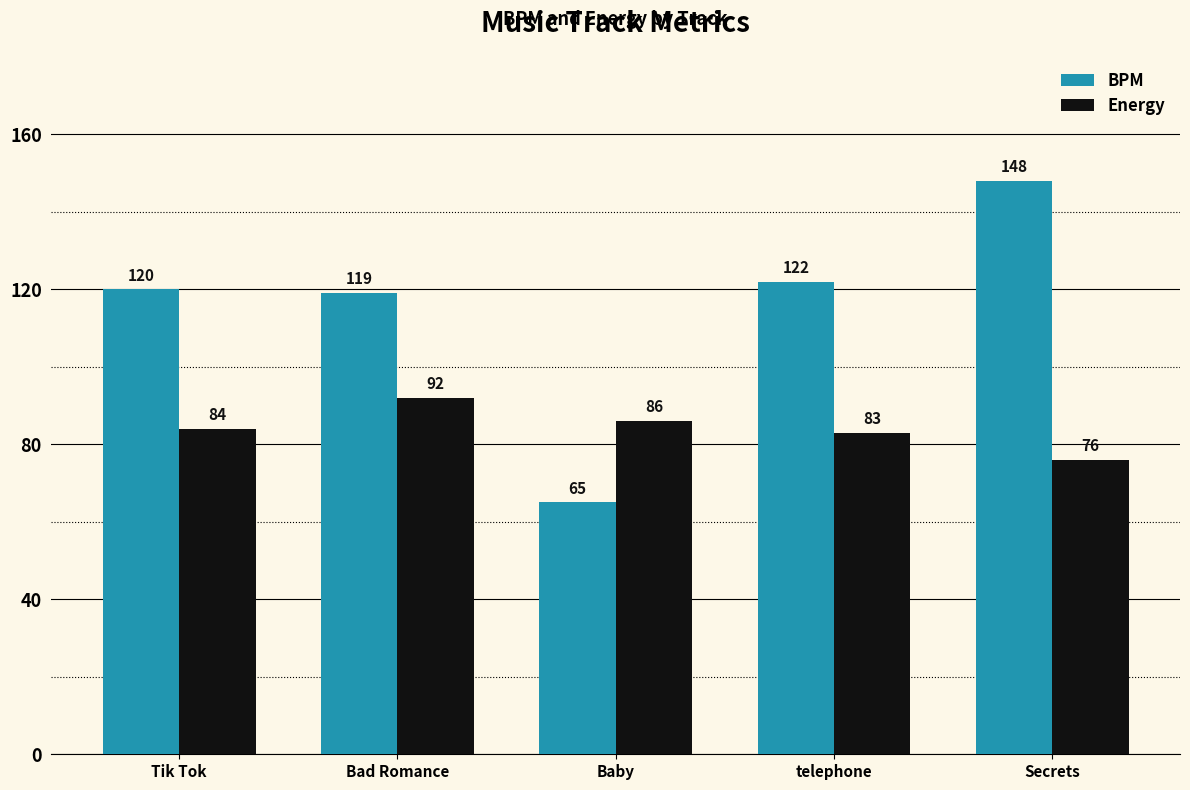

List the series in order of their peak value, lowest first.

Energy, BPM